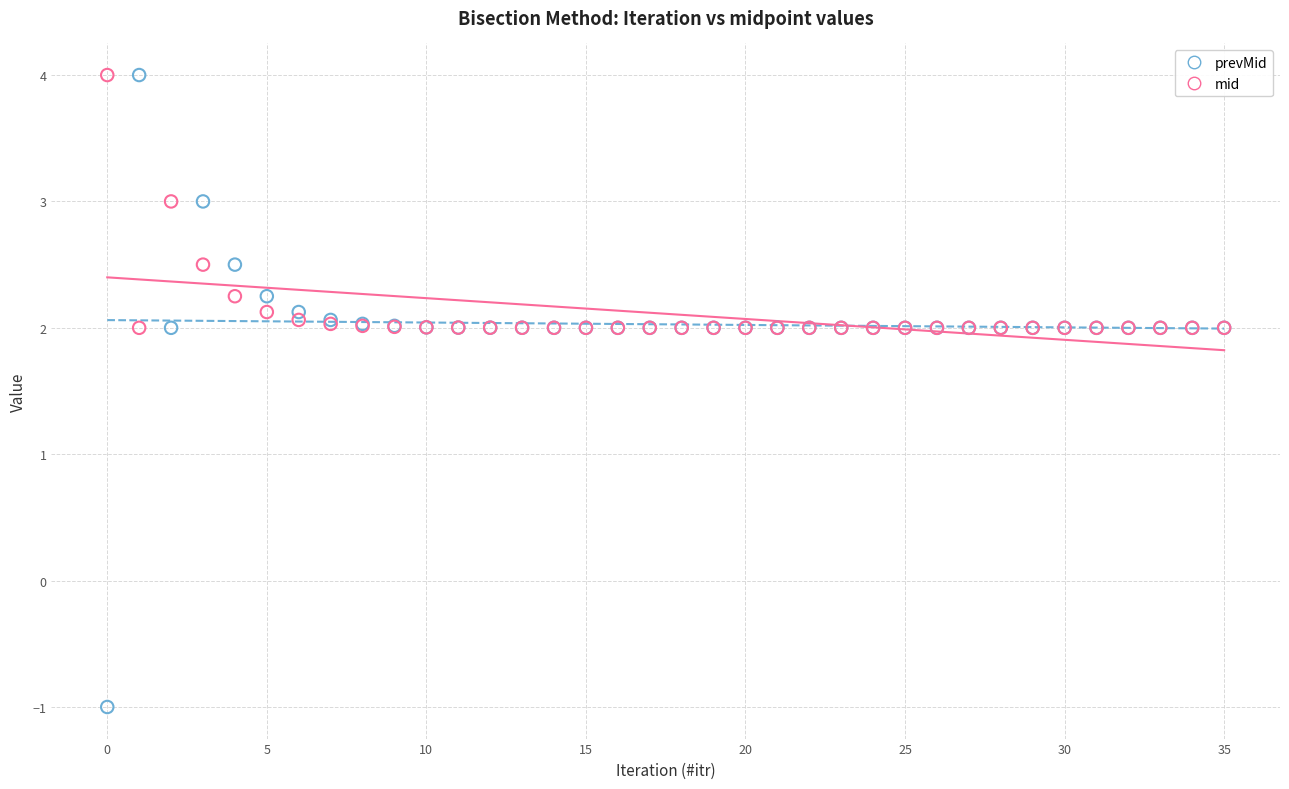

Which series has the largest Y range (max minus min)?

prevMid